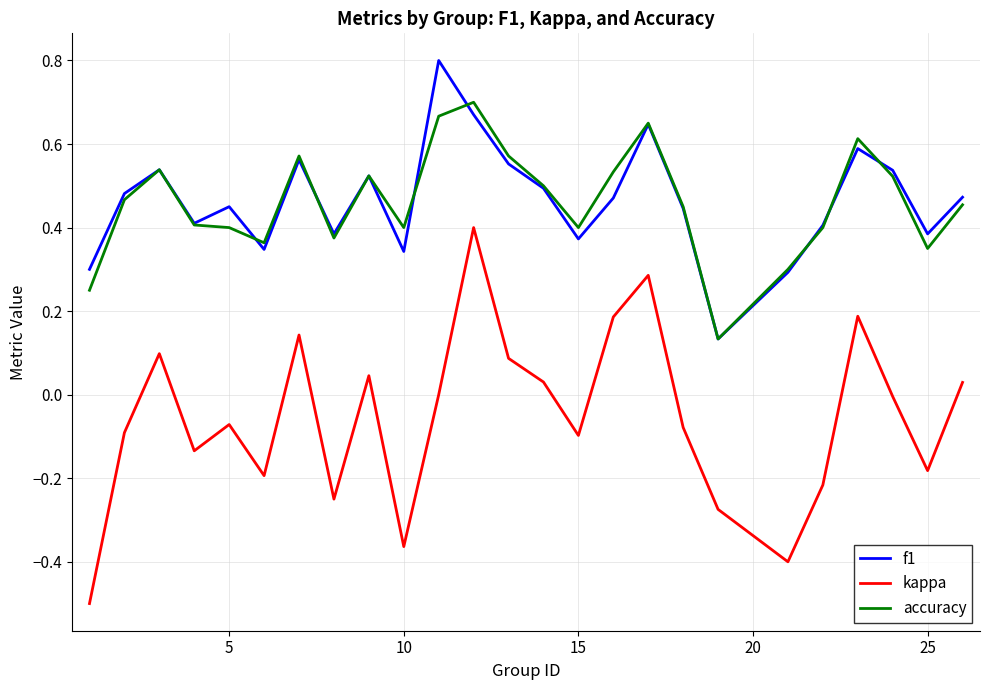

True or false: kappa and accuracy intersect in this chart.

False